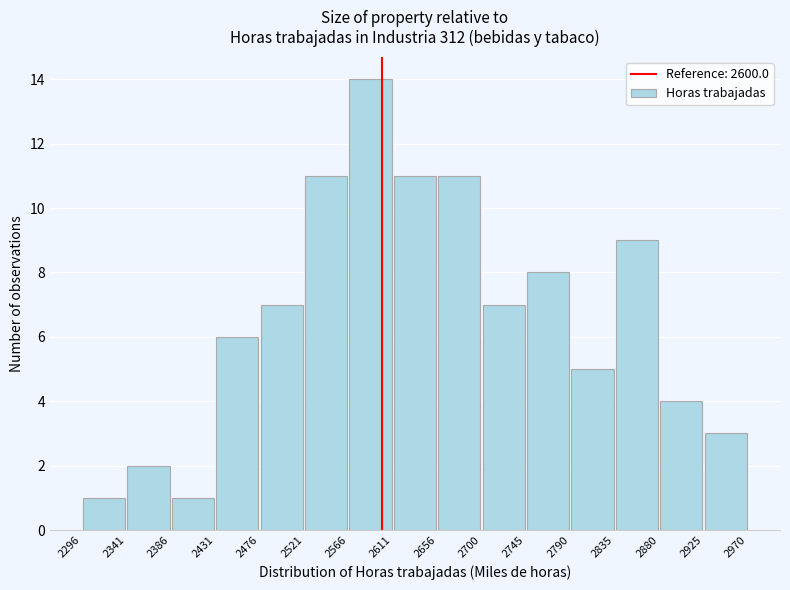

How tall is the bar that spans 2566 to 2611 on the x-axis? The values are not printed on the chart, so give them approximately, as read against the axis.

14